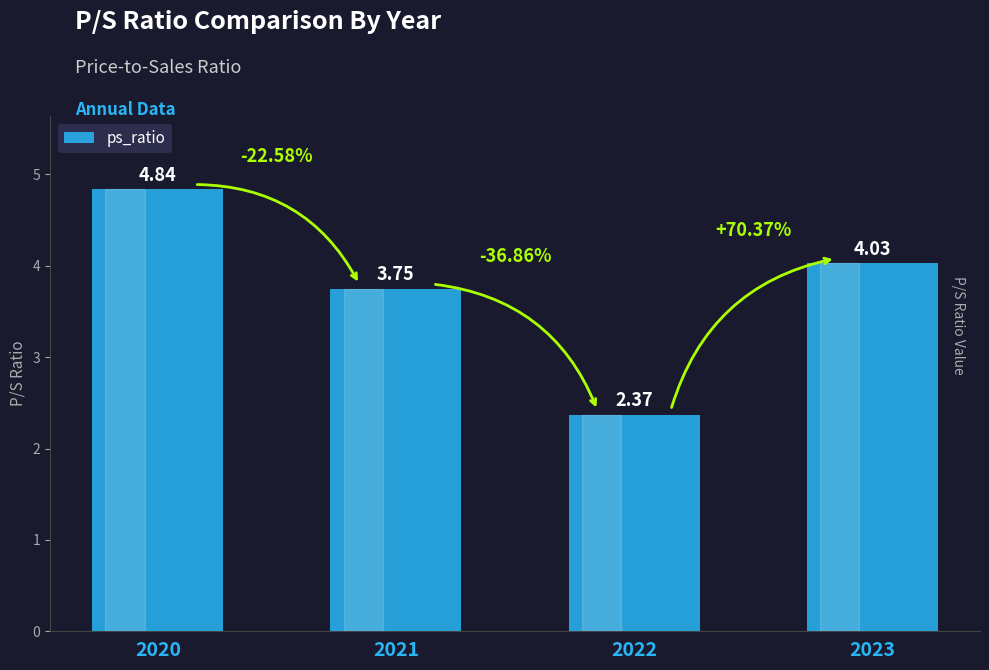

Rank the categories by value from lowest to highest.

2022, 2021, 2023, 2020